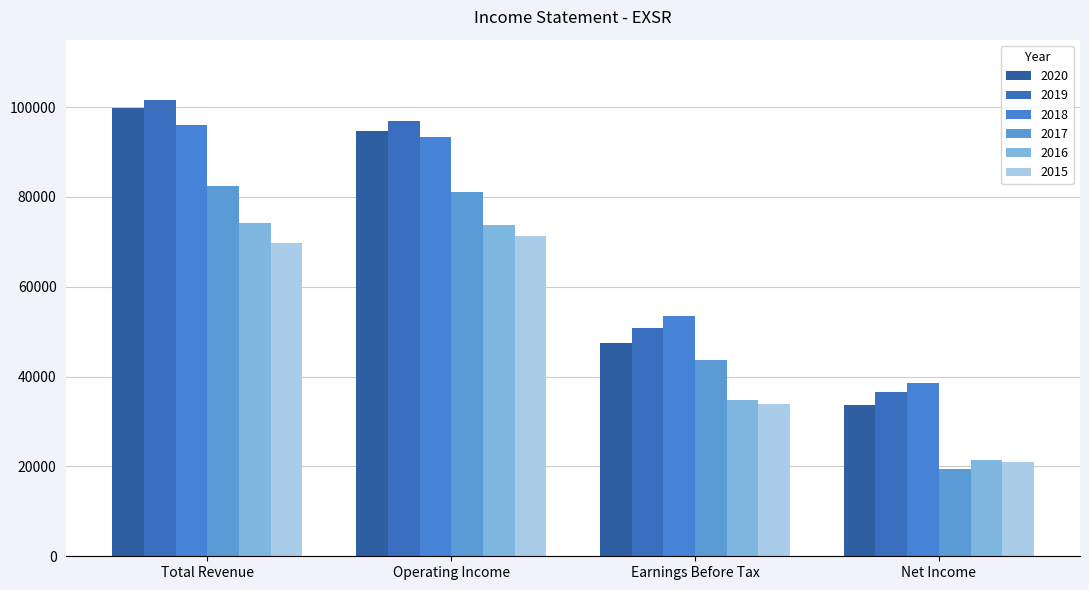

What is the sum of the 2020 values at Net Income and Earnings Before Tax?

81200